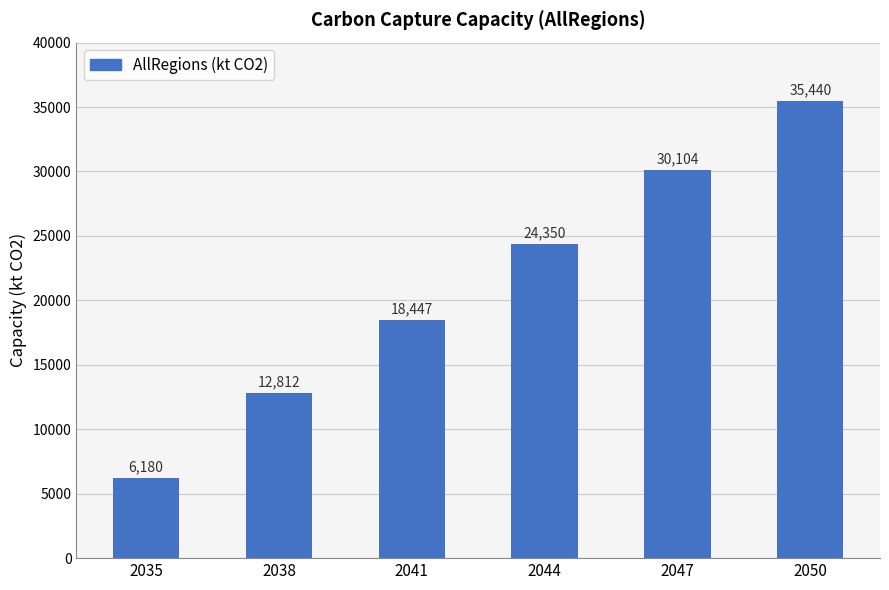

How many data points does each series have?

6